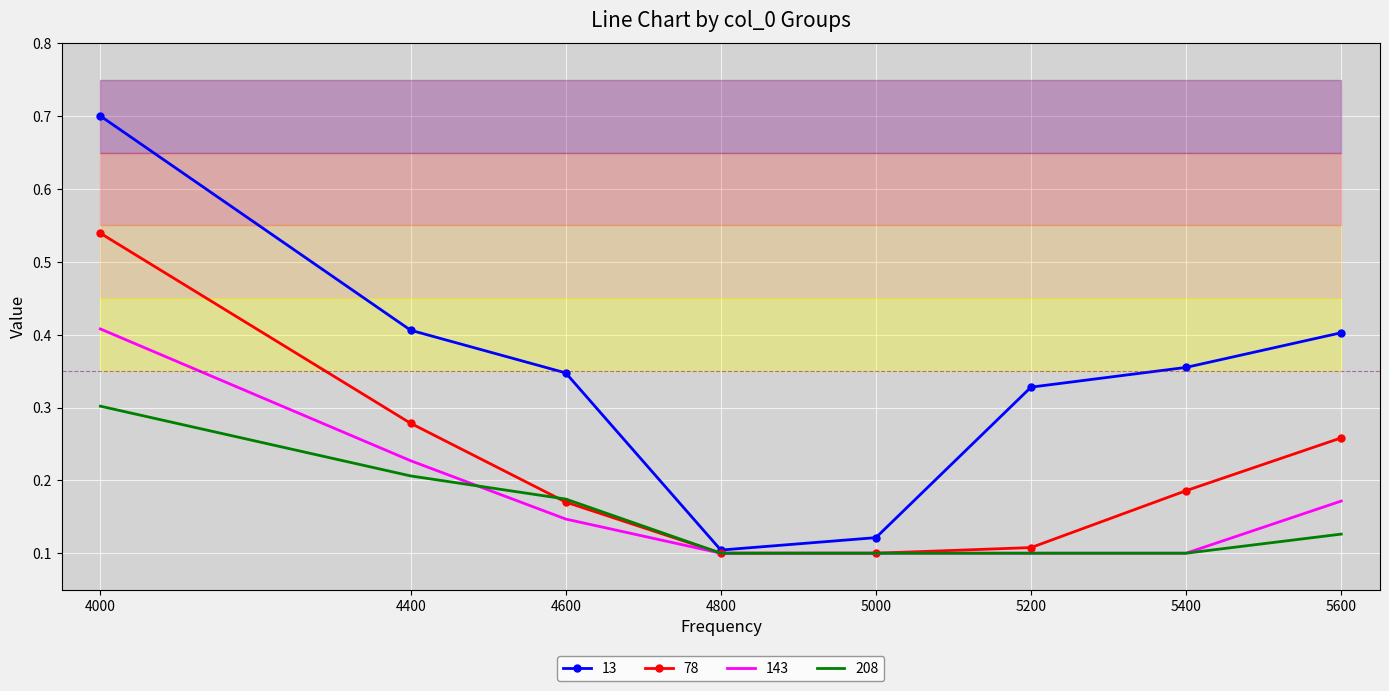

Which series changed the most between 4600 and 5000?

13